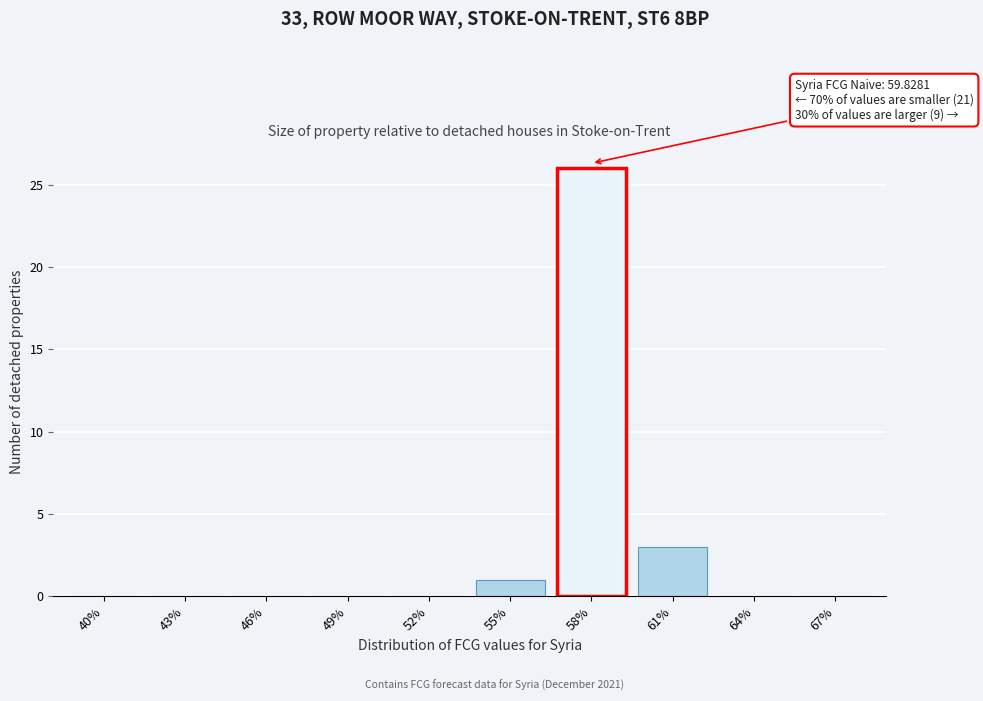

Reading left to right, what are all the values shown in this chart?

40%=0	43%=0	46%=0	49%=0	52%=0	55%=1	58%=26	61%=3	64%=0	67%=0